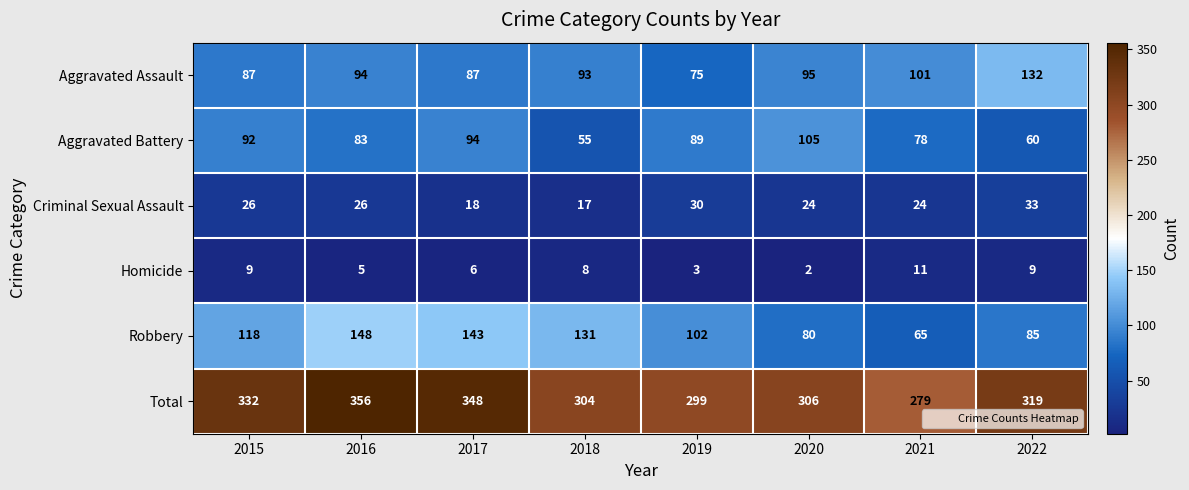

At which category is the sum across all series the highest?

2016